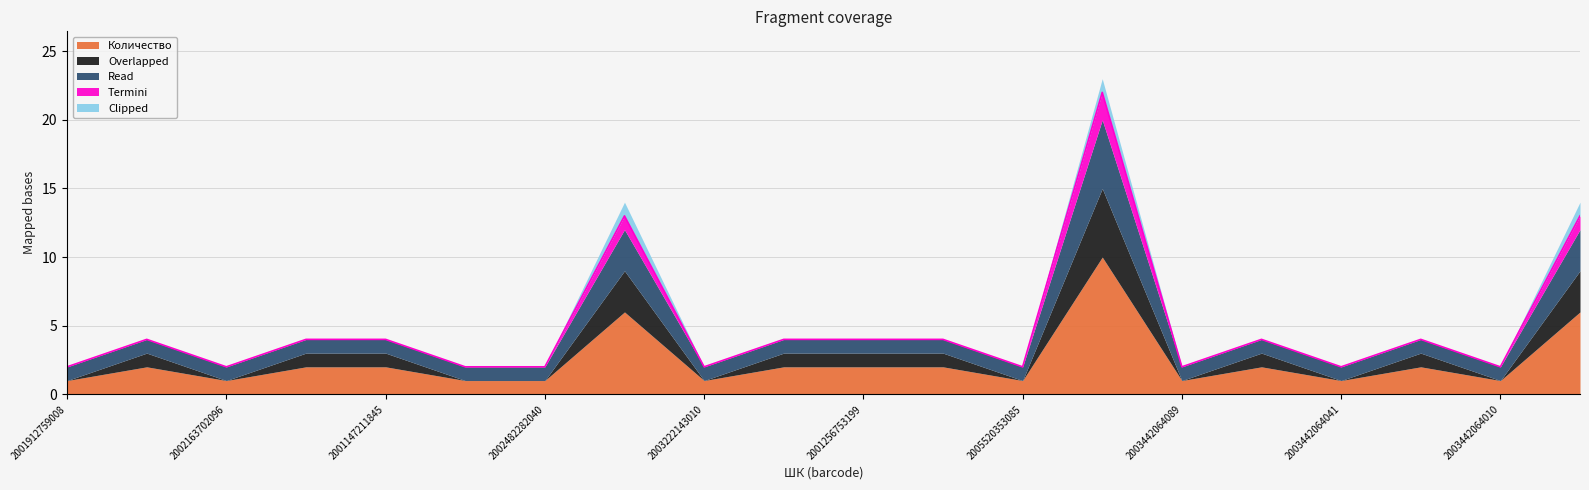

Reading left to right, what are all the values shown in this chart?

Количество: 1	2	1	2	2	1	1	6	1	2	2	2	1	10	1	2	1	2	1	6
Overlapped: 0	1	0	1	1	0	0	3	0	1	1	1	0	5	0	1	0	1	0	3
Read: 1	1	1	1	1	1	1	3	1	1	1	1	1	5	1	1	1	1	1	3
Termini: 0	0	0	0	0	0	0	1	0	0	0	0	0	2	0	0	0	0	0	1
Clipped: 0	0	0	0	0	0	0	1	0	0	0	0	0	1	0	0	0	0	0	1